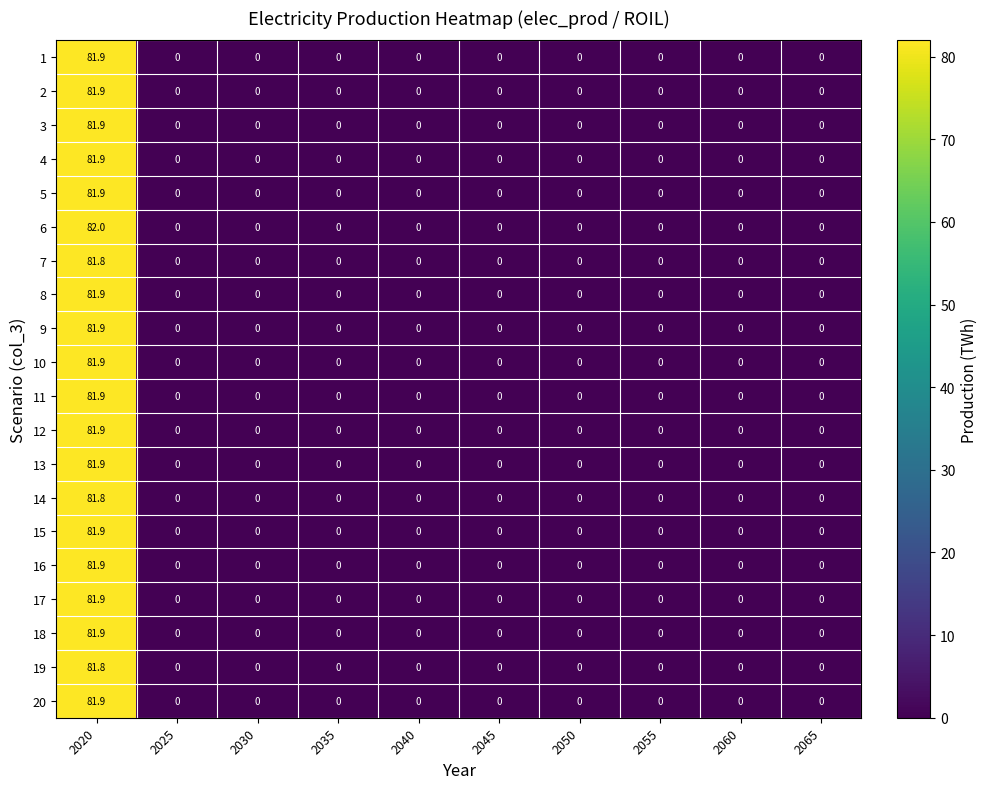

At which category is the sum across all series the highest?

2020